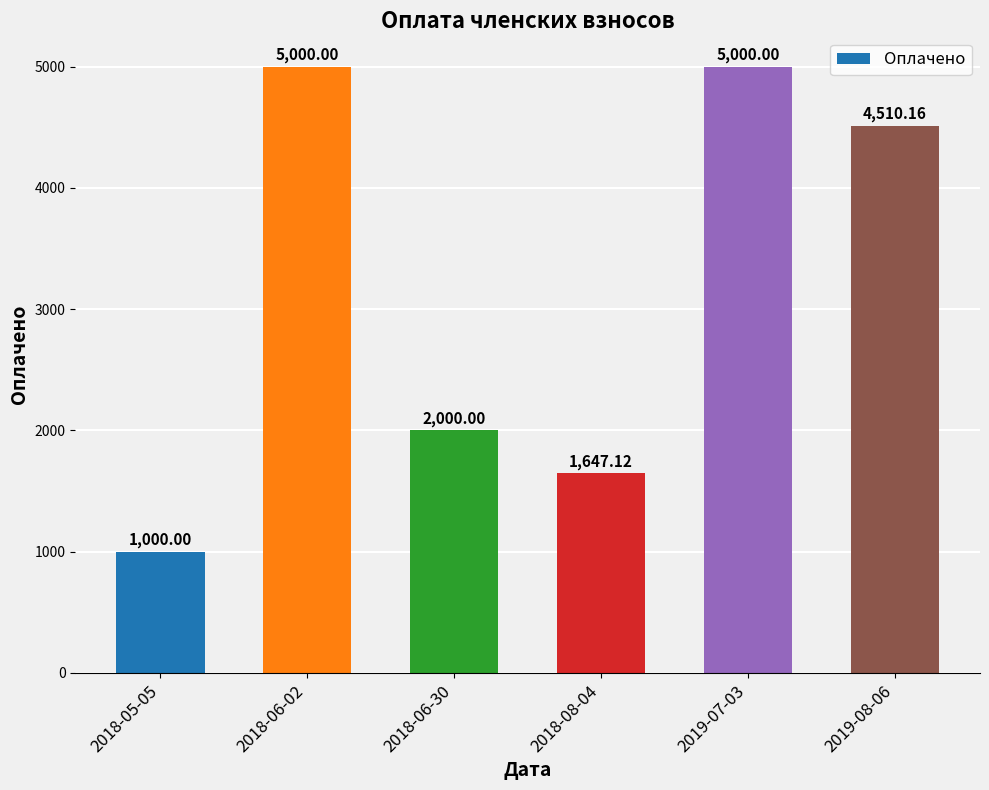

At which label does the data first exceed 4510?

2018-06-02